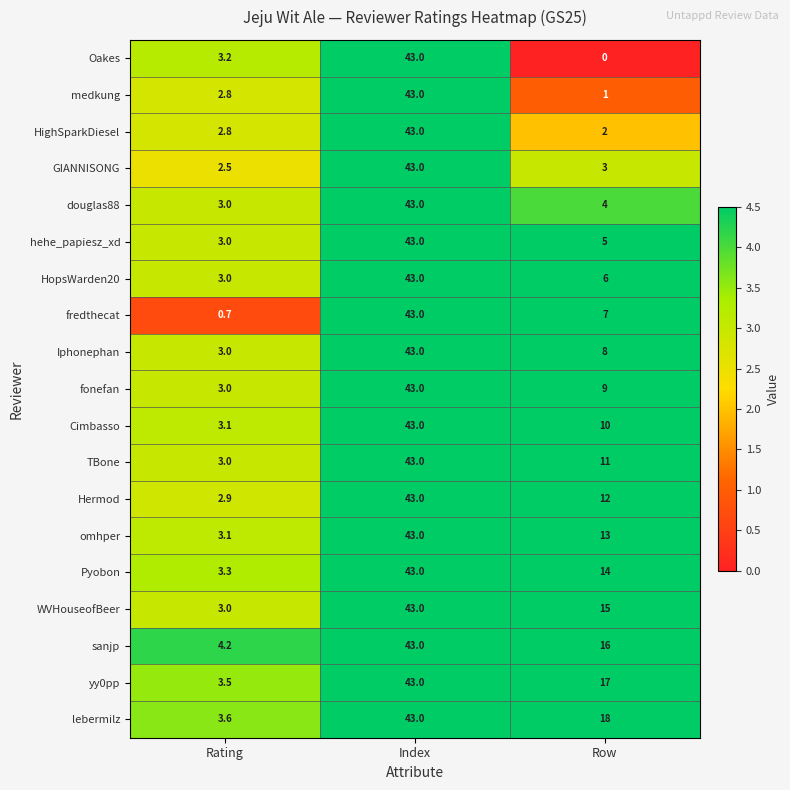

Which category has the highest value across all series?

Index